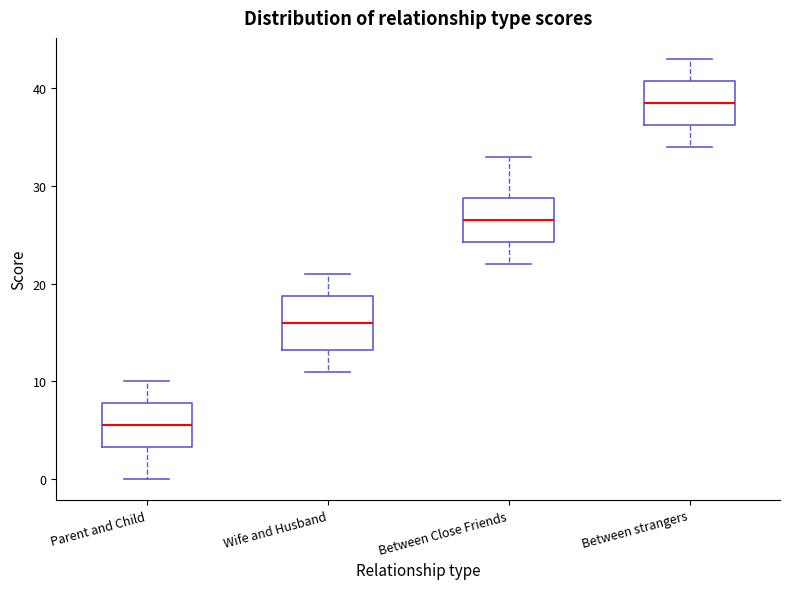

Comparing the boxes themselves (not the whiskers), which one is the tallest?

Wife and Husband